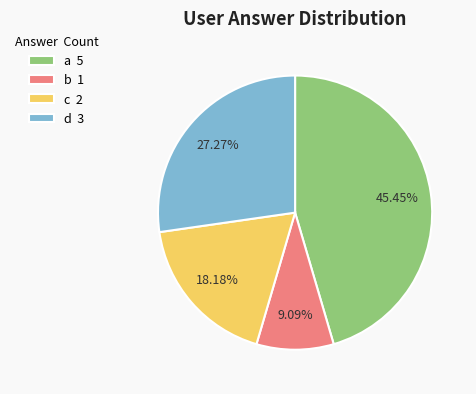

To the nearest percent, what percentage of the pie is b?

9%